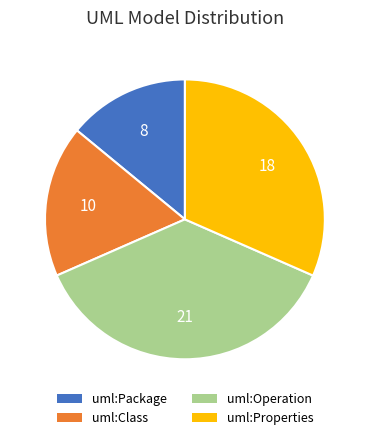

Is it true that uml:Class is 26% of the pie?

False